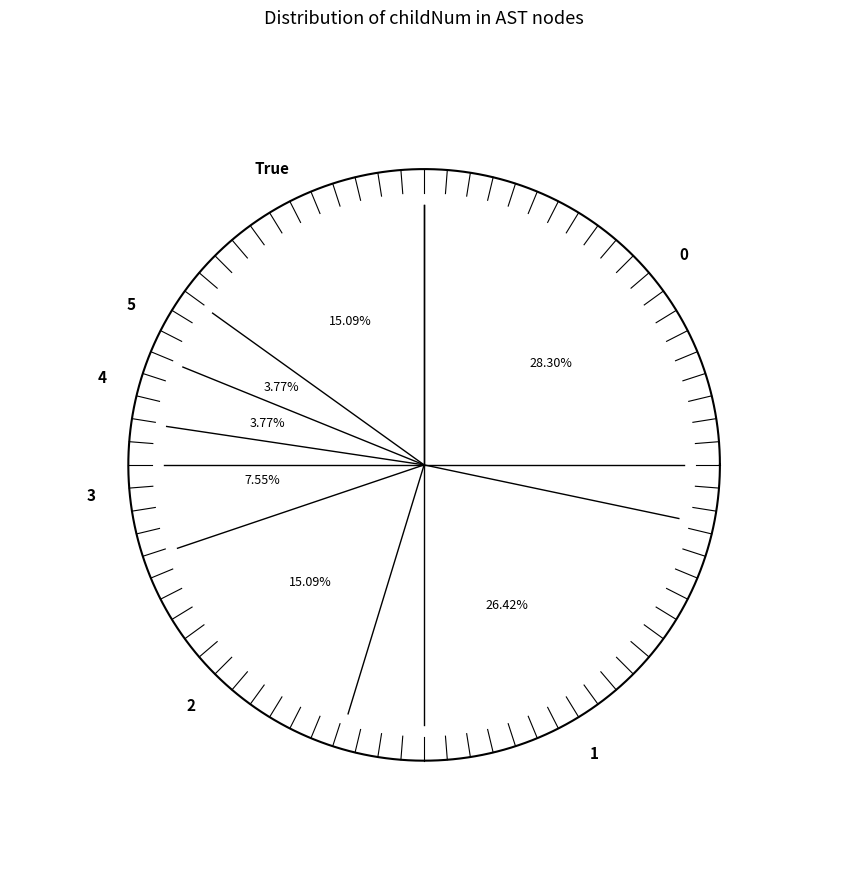

How many slices are in this pie chart?

7